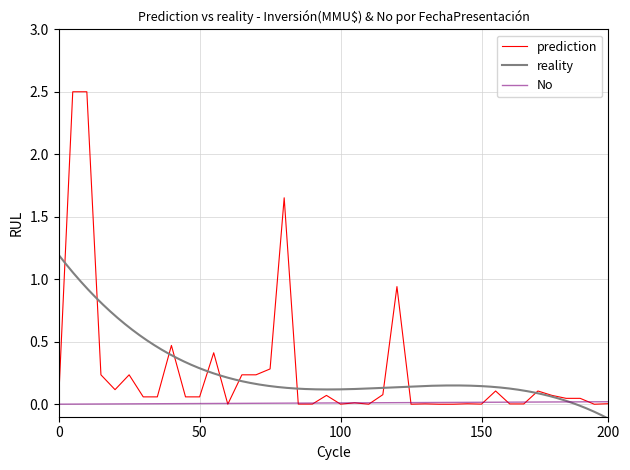

What is the highest value of the prediction series?

2.5